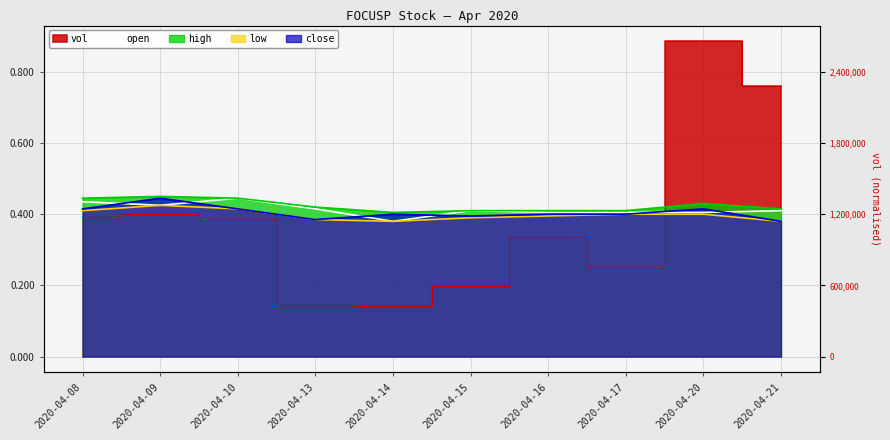

At which label is vol closest to 0?

2020-04-14